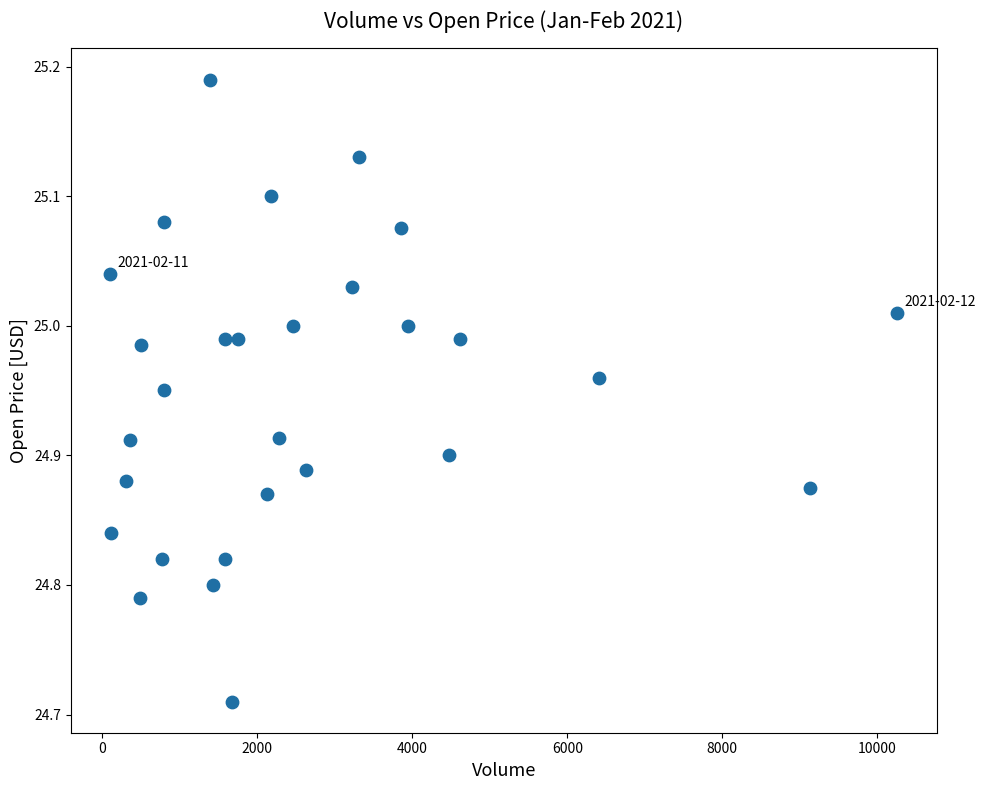

What is the range of Y values (max minus min)?

0.5